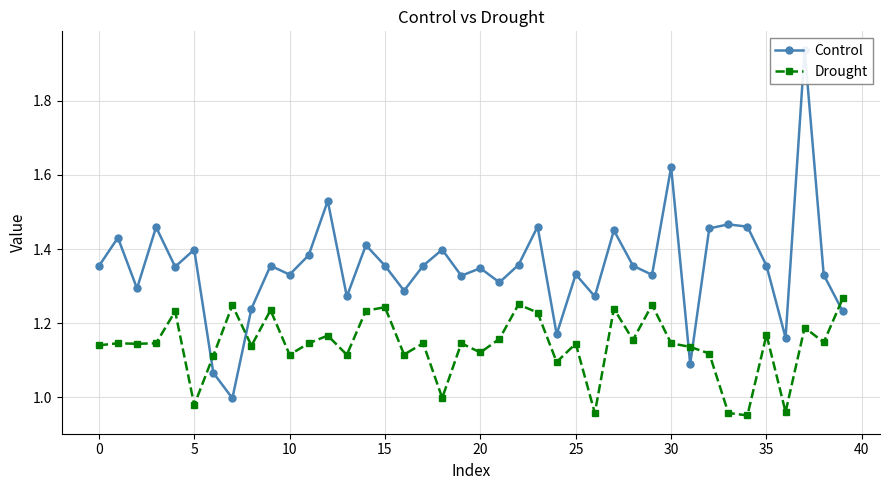

What is the difference between the Control values at 35 and 26?

0.1